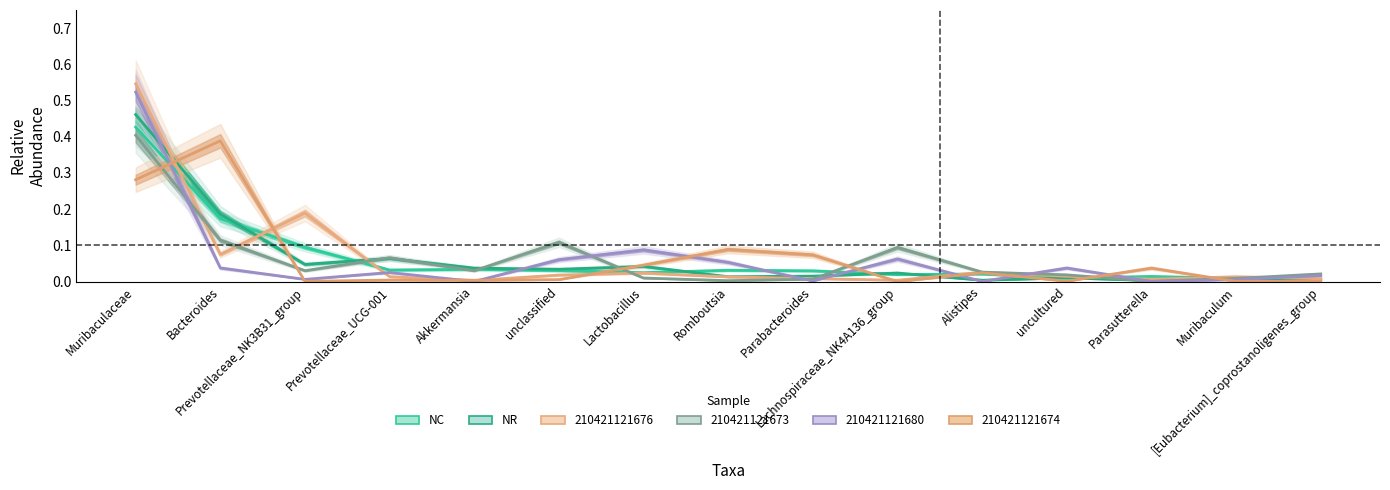

How many lines are shown in the chart?

2